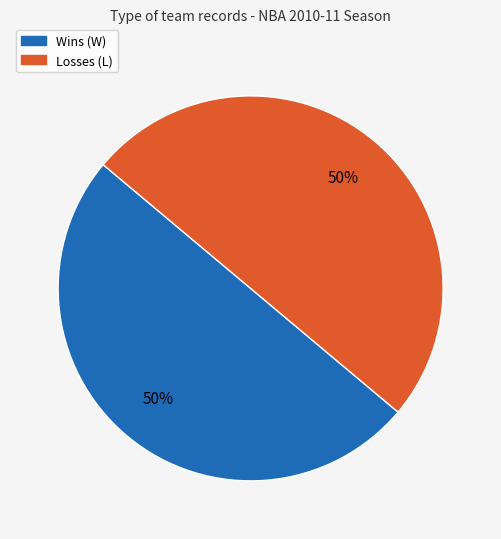

To the nearest percent, what is the average slice percentage?

50%